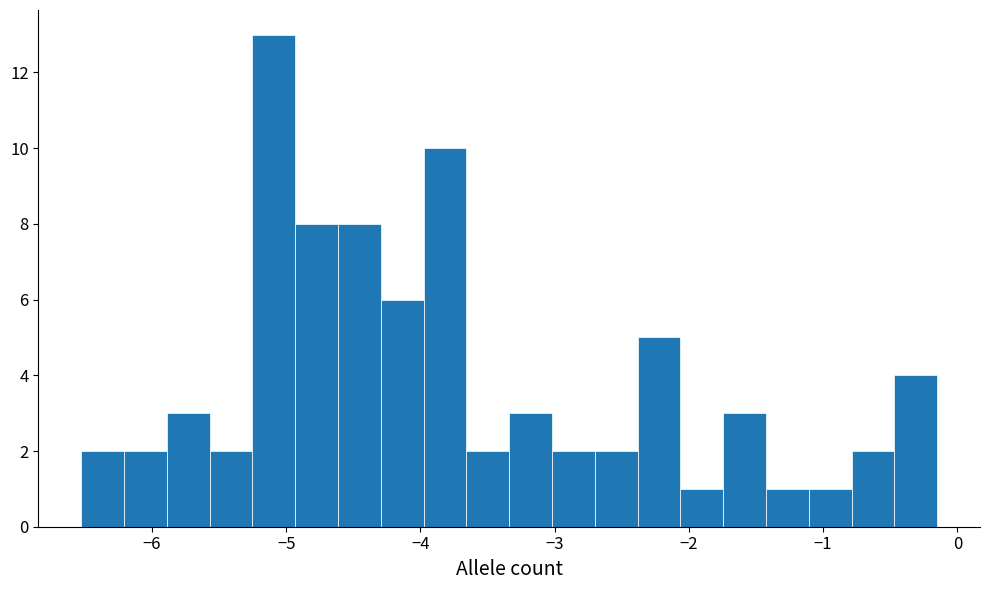

Around what value on the x-axis is the tallest bar? Give the approximate position of its centre, as read against the axis.

-5.1